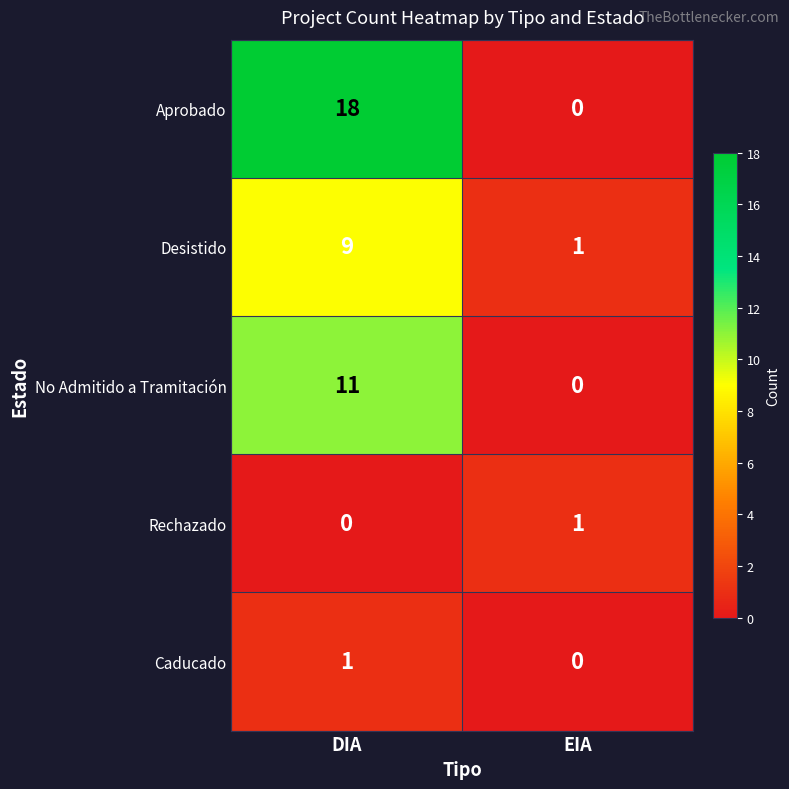

Which series has the widest spread of values?

Aprobado